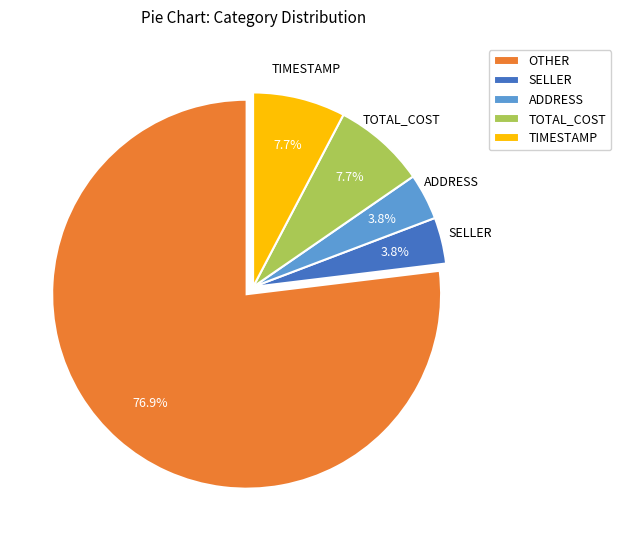

Between ADDRESS and TOTAL_COST, which is larger?

TOTAL_COST